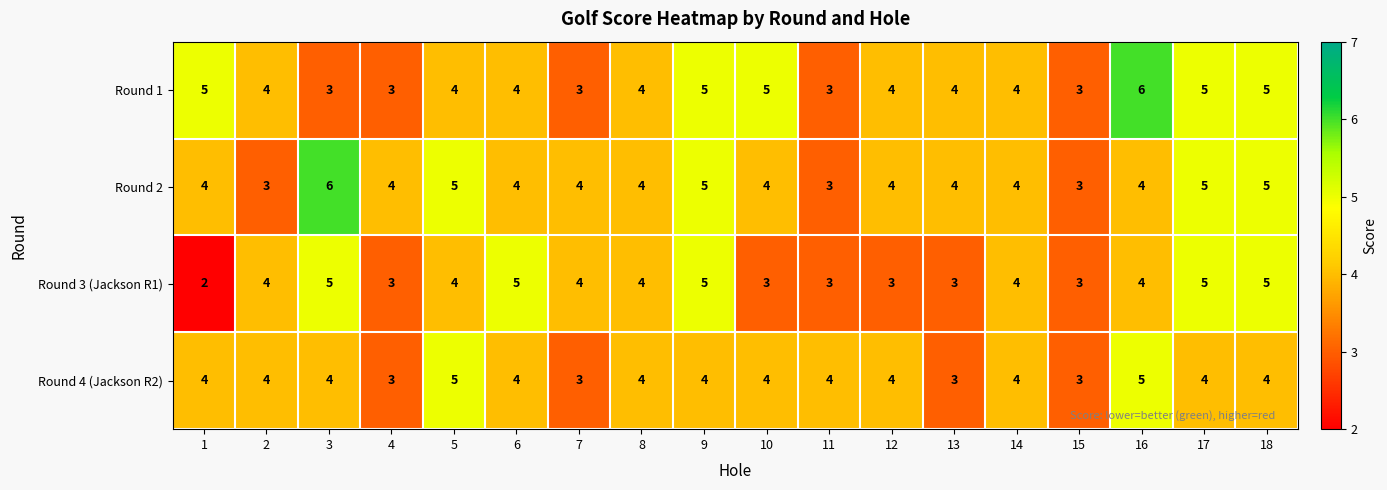

The Round 3 (Jackson R1) series shows 3 at 11. True or false?

True